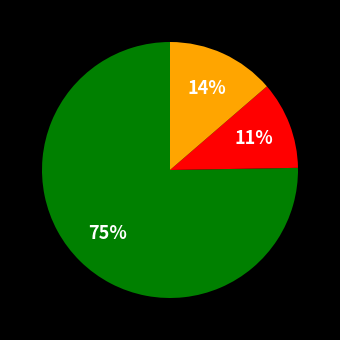

To the nearest percent, what is the difference between the largest and smallest slice percentages?

64%